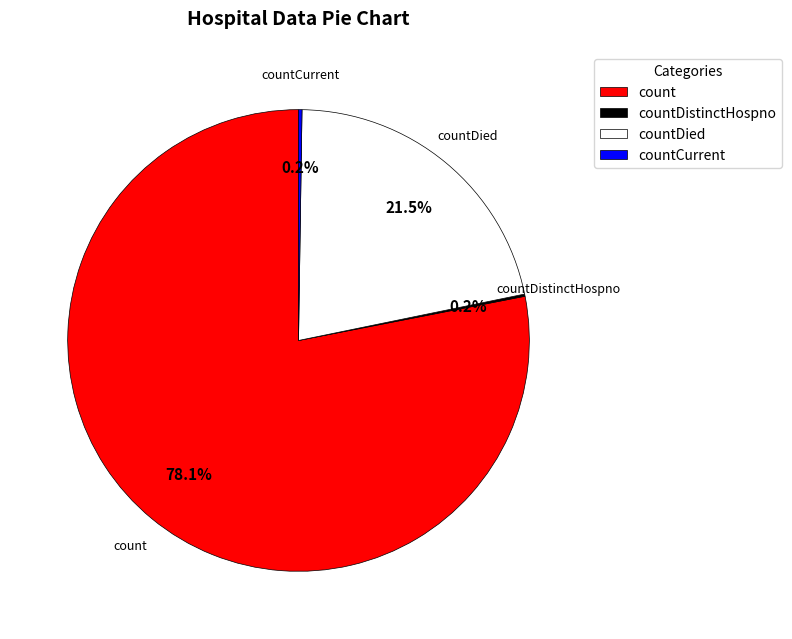

Which slice is the largest?

count